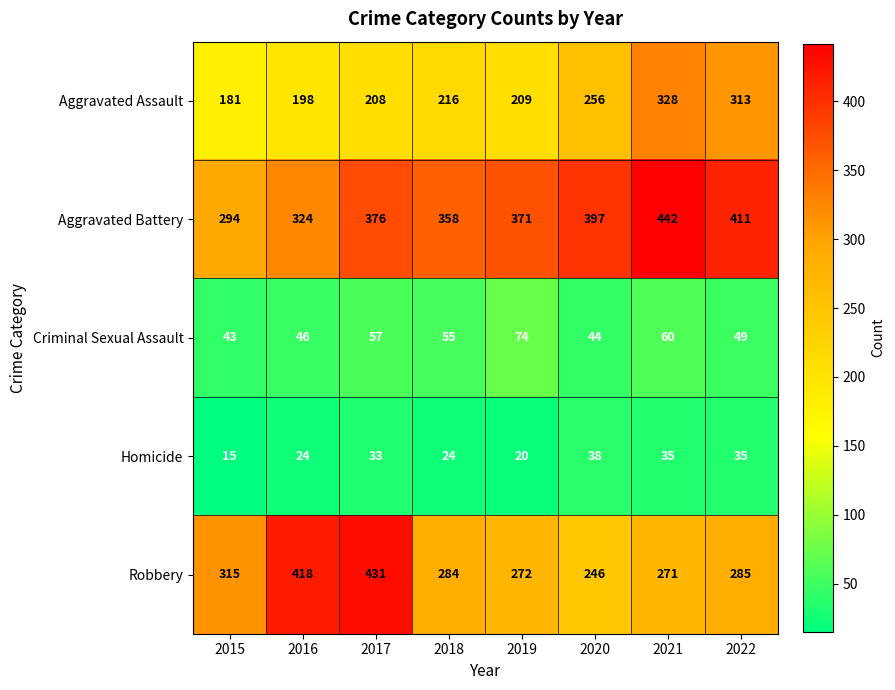

What is the spread (max minus min) of values at 2018?

334